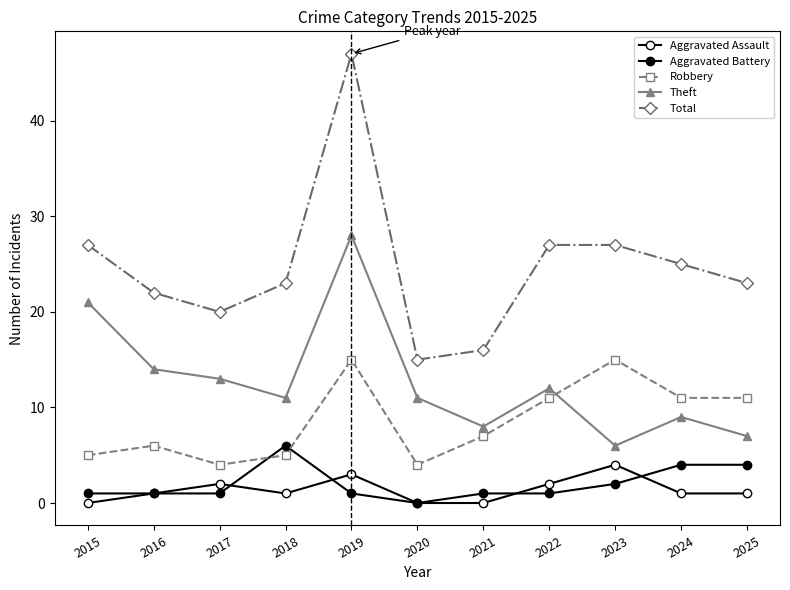

Count the number of data series in this chart.

5